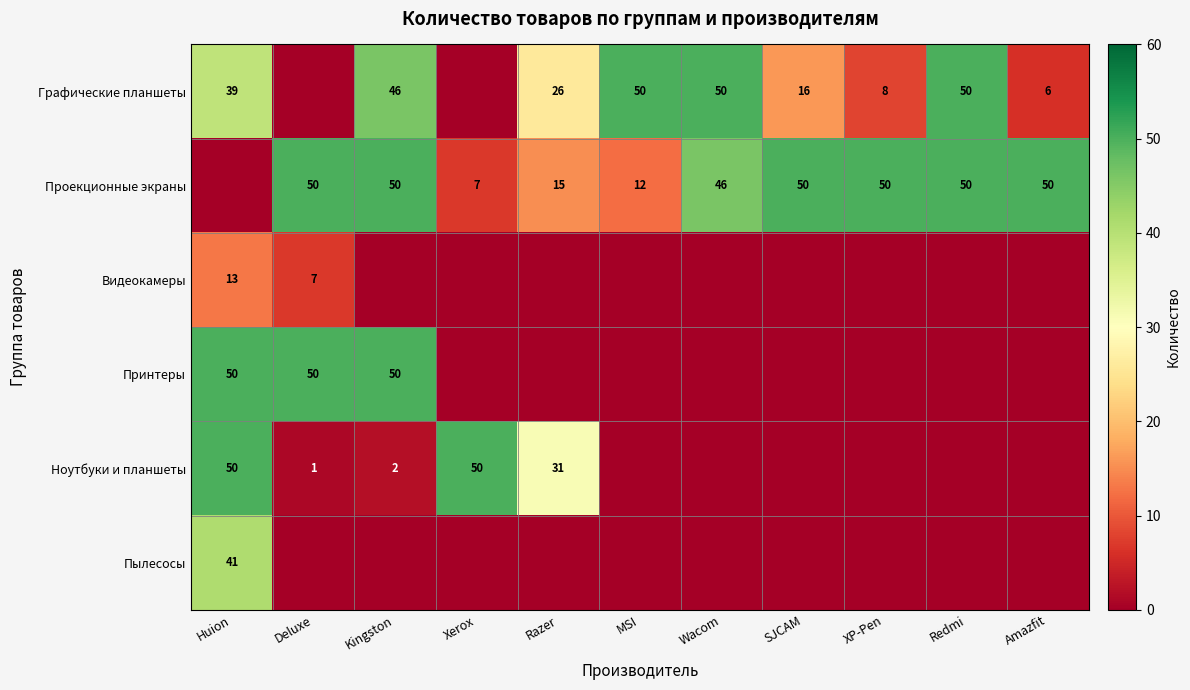

The Графические планшеты series shows 1 at Amazfit. True or false?

False